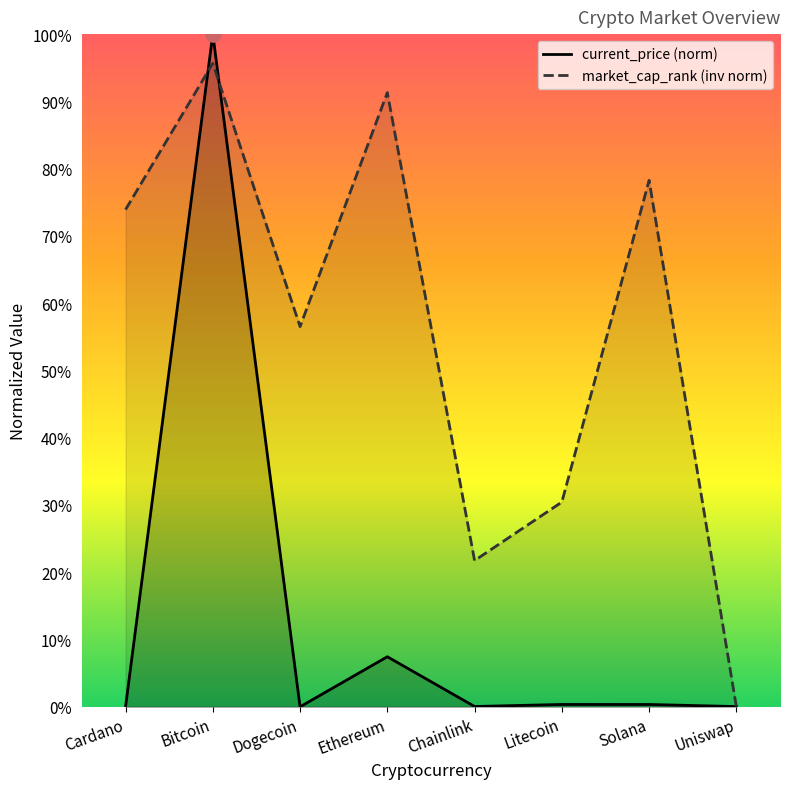

Is the value of current_price at Chainlink greater than the value of market_cap_rank at Cardano?

No